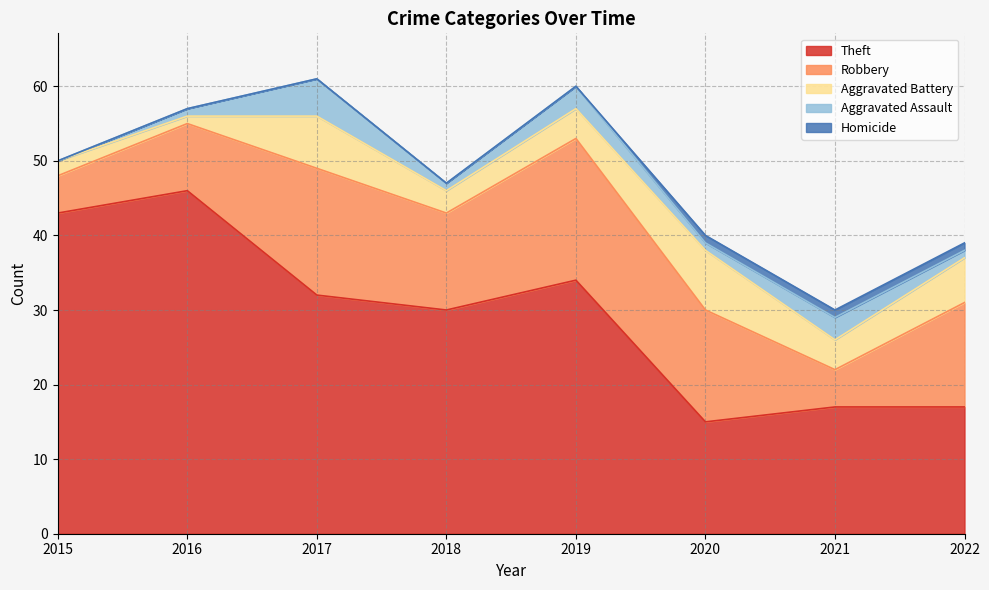

How many Robbery values are between 9 and 17?

5